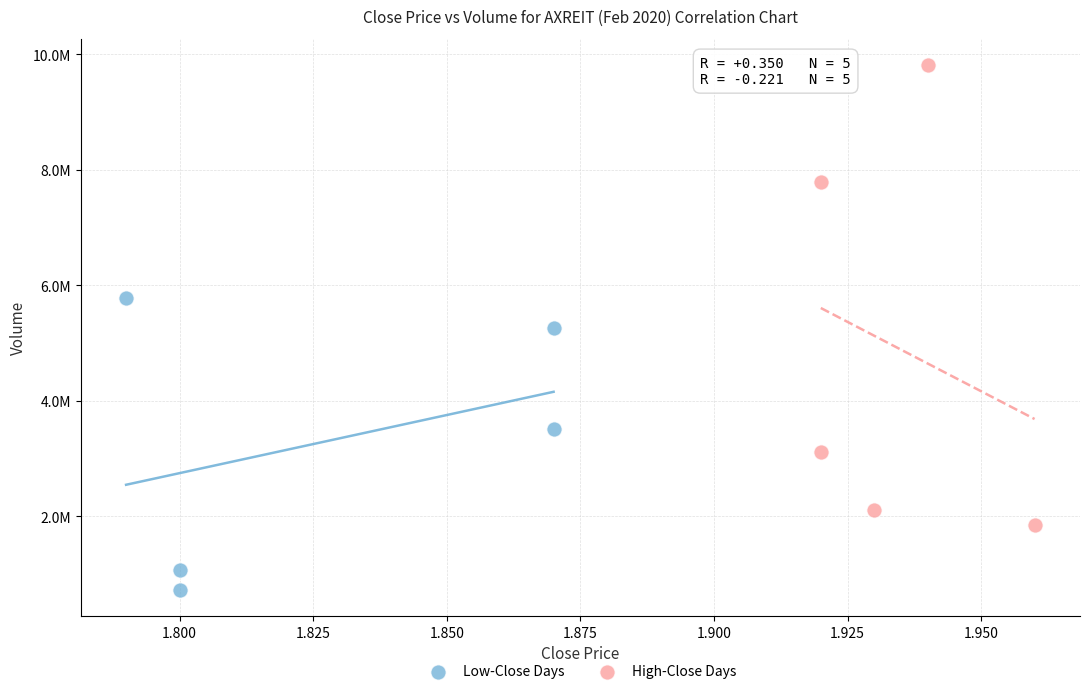

What are all the series names shown in the legend?

Low-Close Days, High-Close Days